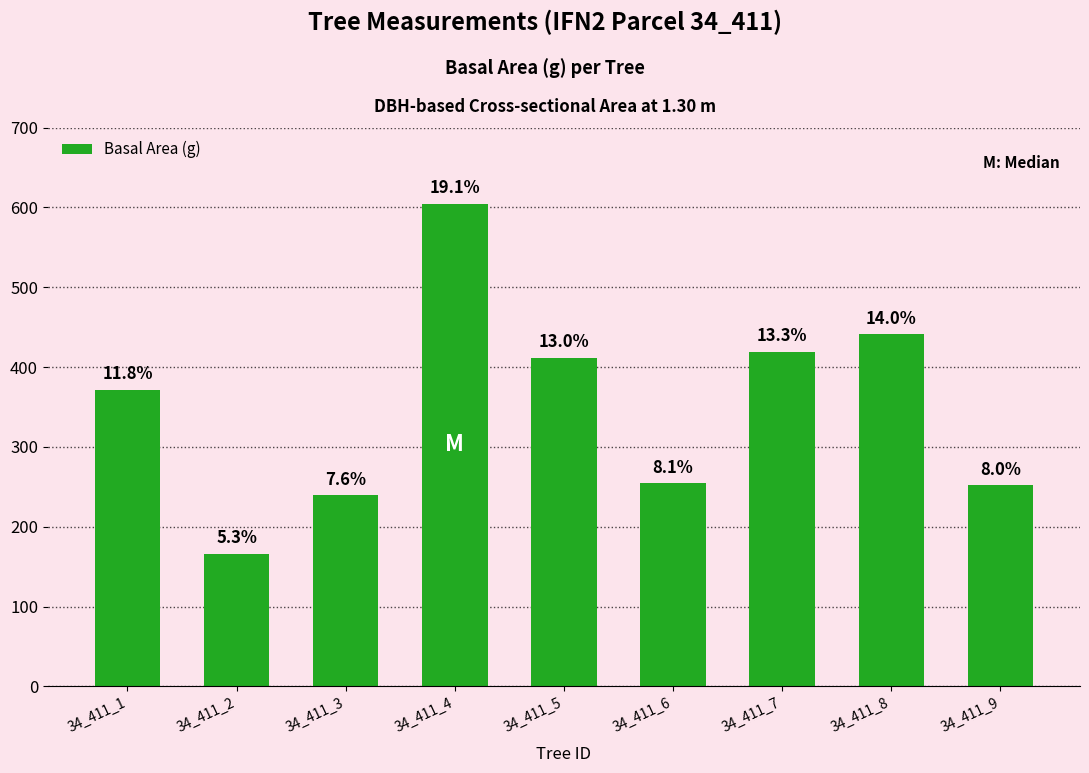

The value at 34_411_7 is 419.1. True or false?

True